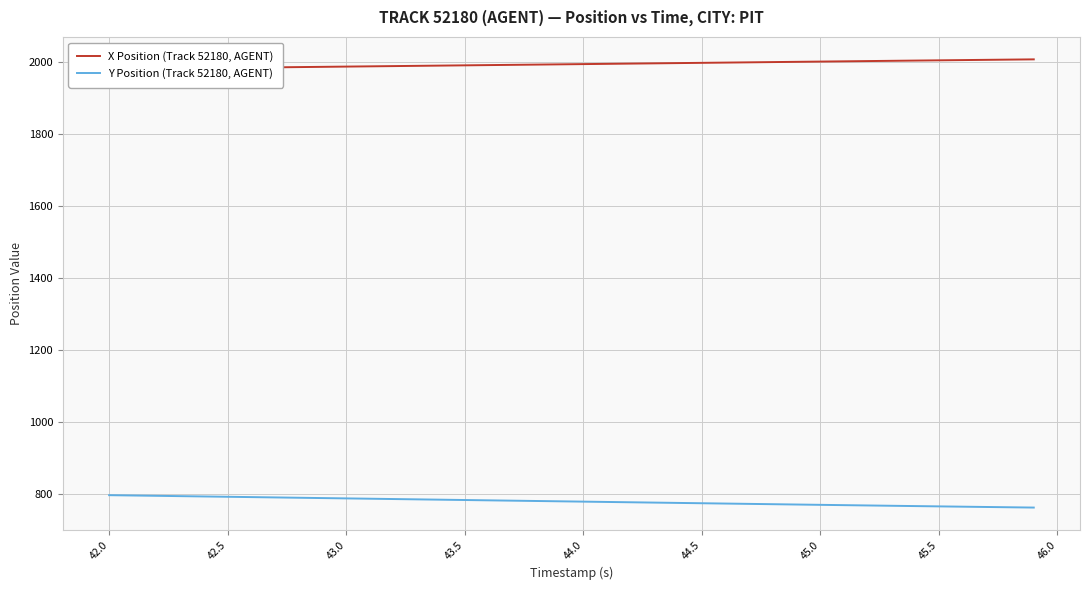

Reading right to left, list all the values displayed in this chart.

X Position (Track 52180, AGENT): 2007.4	2006.8	2006.1	2005.4	2004.8	2004.1	2003.4	2002.7	2002.0	2001.3	2000.6	1999.9	1999.2	1998.5	1997.8	1997.1	1996.4	1995.7	1995.0	1994.3	1993.6	1992.9	1992.2	1991.5	1990.8	1990.1	1989.4	1988.7	1988.0	1987.3	1986.7	1986.0	1985.3	1984.6	1983.9	1983.2	1982.5	1981.8	1981.1	1980.4
Y Position (Track 52180, AGENT): 762.4	763.2	764.0	764.9	765.7	766.5	767.4	768.2	769.1	770.0	770.9	771.7	772.6	773.5	774.4	775.3	776.2	777.1	778.0	778.9	779.8	780.7	781.6	782.5	783.4	784.3	785.2	786.1	787.0	787.9	788.8	789.7	790.6	791.5	792.4	793.3	794.2	795.0	795.9	796.8